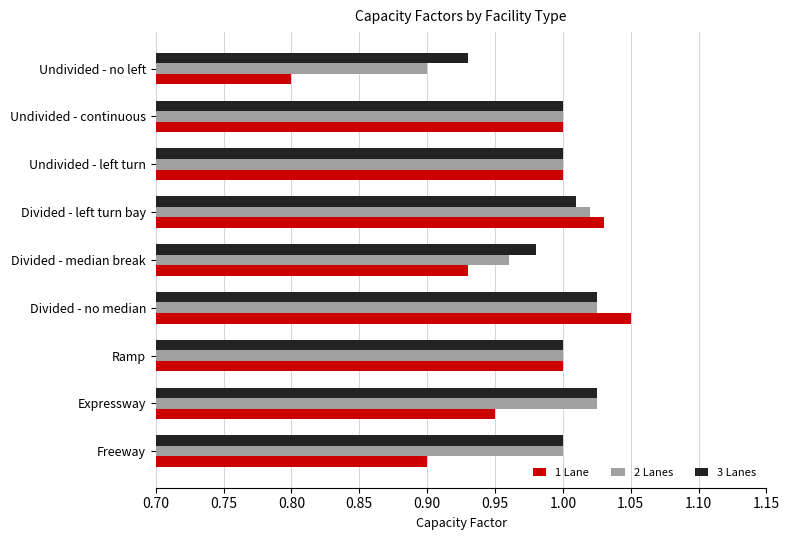

What is the sum of all 2 Lanes values?

8.9